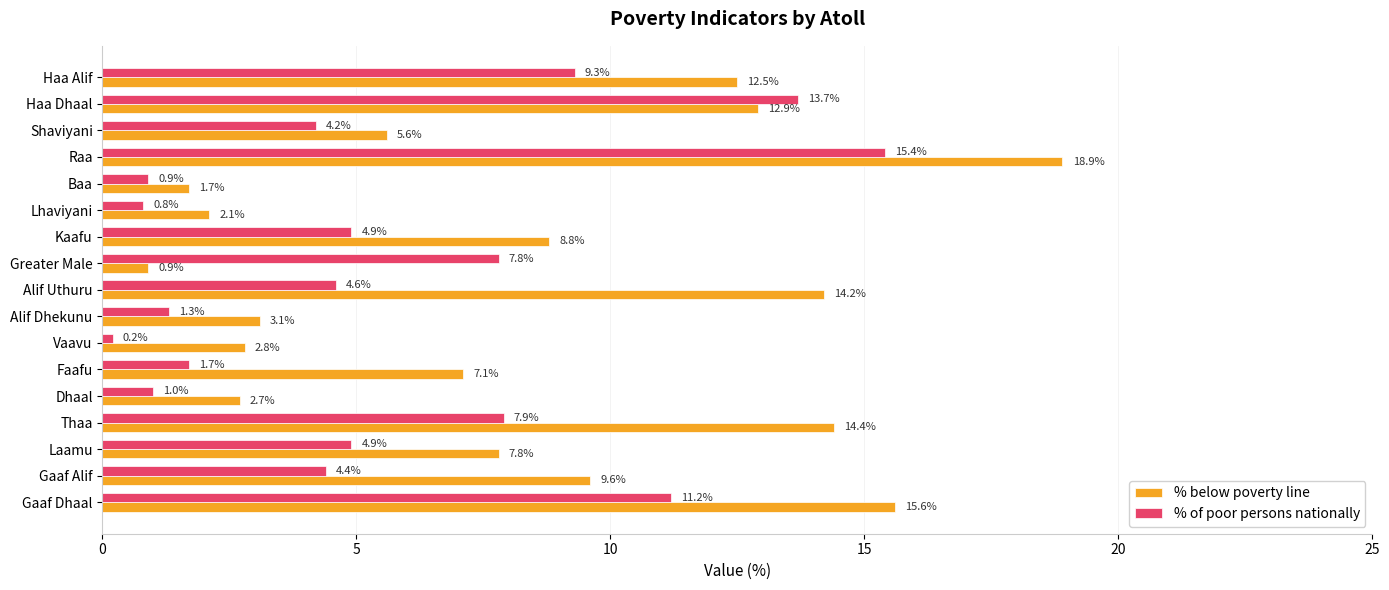

Read the % of poor persons nationally value at Faafu.

1.7